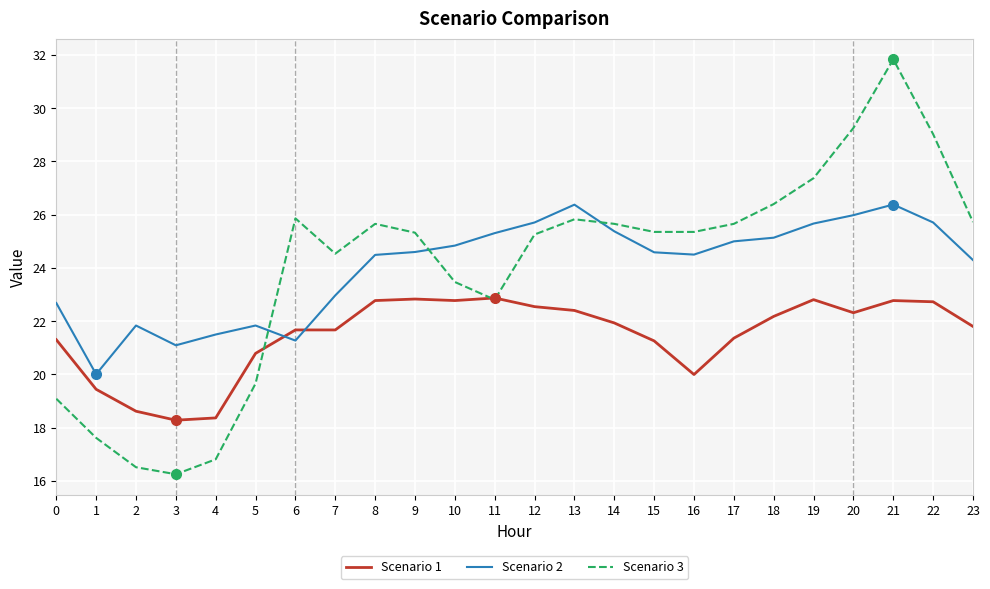

How many lines are shown in the chart?

3